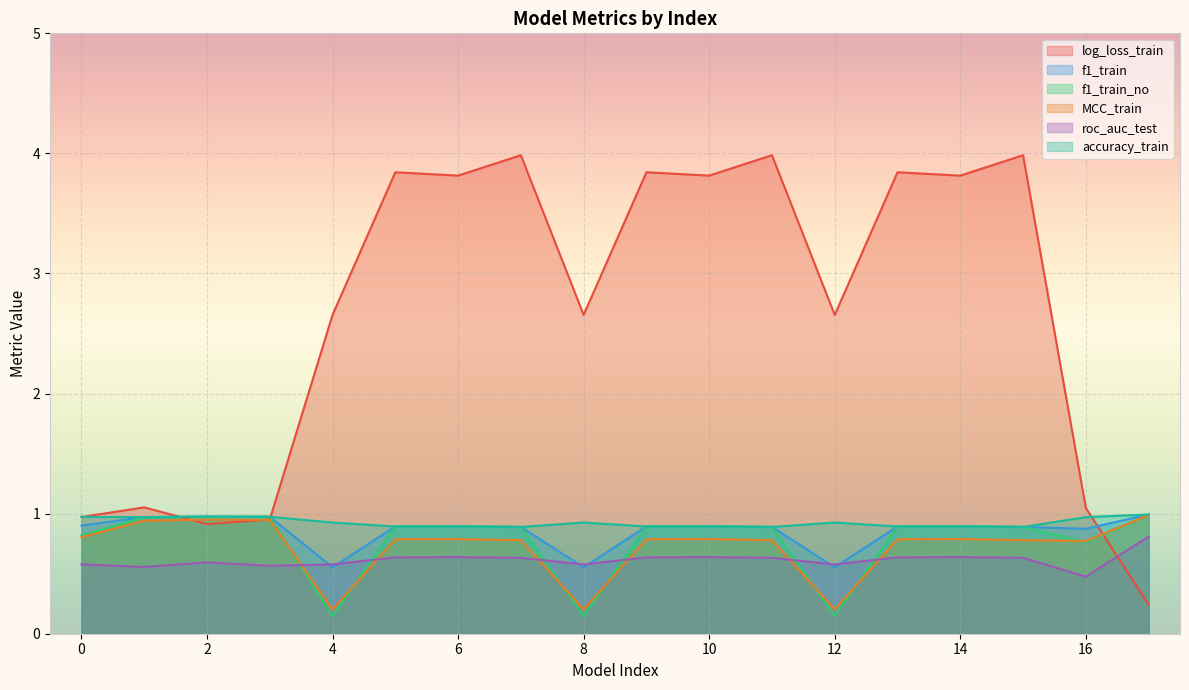

Which series has the largest total across all categories?

log_loss_train